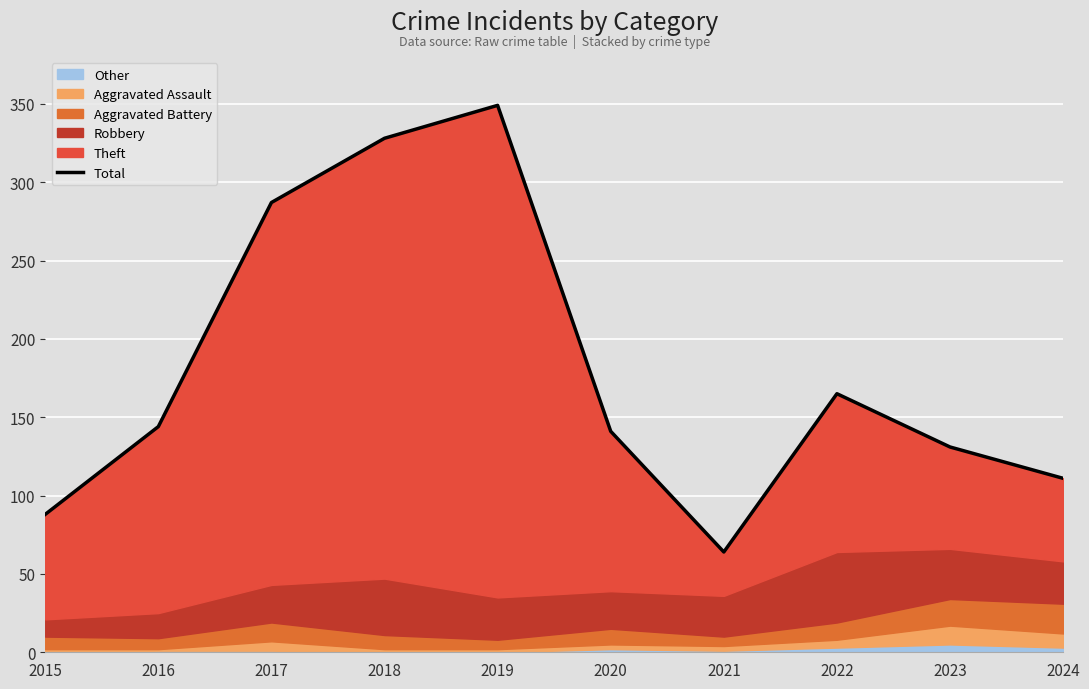

What is the average value?

181